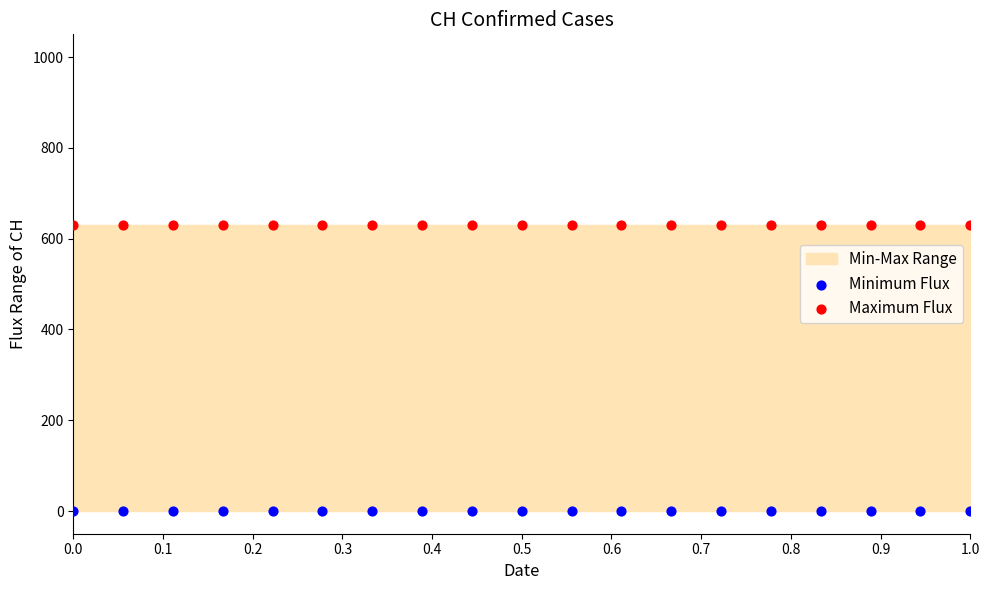

Which series reaches the maximum Y coordinate?

Maximum Flux